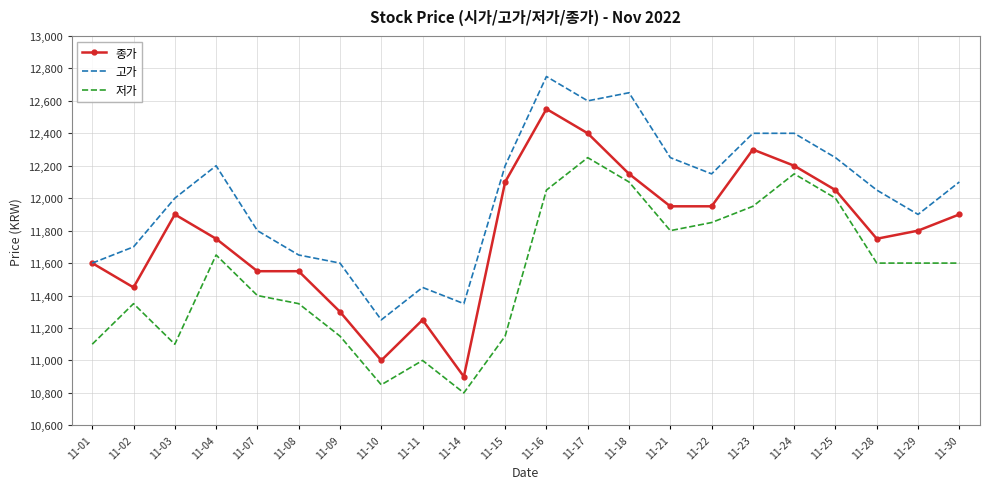

Reading left to right, list all the values displayed in this chart.

종가: 11-01=11600	11-02=11450	11-03=11900	11-04=11750	11-07=11550	11-08=11550	11-09=11300	11-10=11000	11-11=11250	11-14=10900	11-15=12100	11-16=12550	11-17=12400	11-18=12150	11-21=11950	11-22=11950	11-23=12300	11-24=12200	11-25=12050	11-28=11750	11-29=11800	11-30=11900
고가: 11-01=11600	11-02=11700	11-03=12000	11-04=12200	11-07=11800	11-08=11650	11-09=11600	11-10=11250	11-11=11450	11-14=11350	11-15=12200	11-16=12750	11-17=12600	11-18=12650	11-21=12250	11-22=12150	11-23=12400	11-24=12400	11-25=12250	11-28=12050	11-29=11900	11-30=12100
저가: 11-01=11100	11-02=11350	11-03=11100	11-04=11650	11-07=11400	11-08=11350	11-09=11150	11-10=10850	11-11=11000	11-14=10800	11-15=11150	11-16=12050	11-17=12250	11-18=12100	11-21=11800	11-22=11850	11-23=11950	11-24=12150	11-25=12000	11-28=11600	11-29=11600	11-30=11600